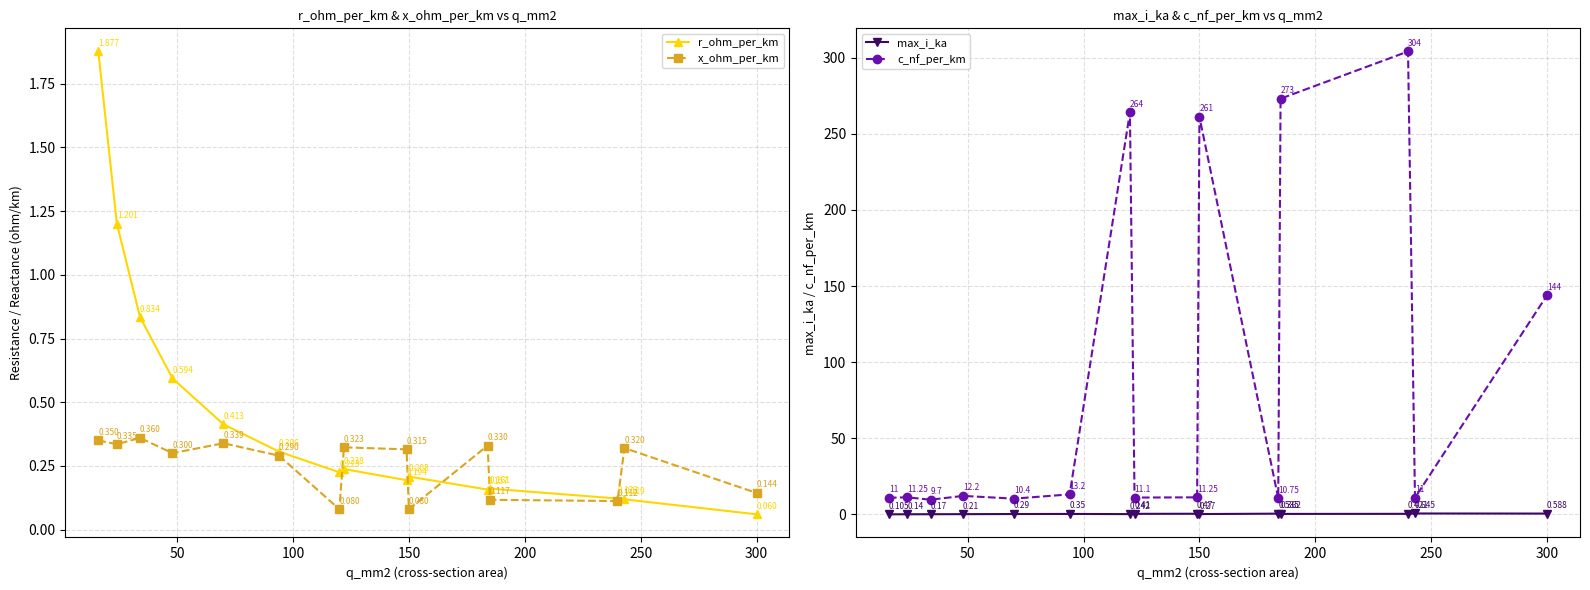

How many interior local peaks does the c_nf_per_km series have?

5